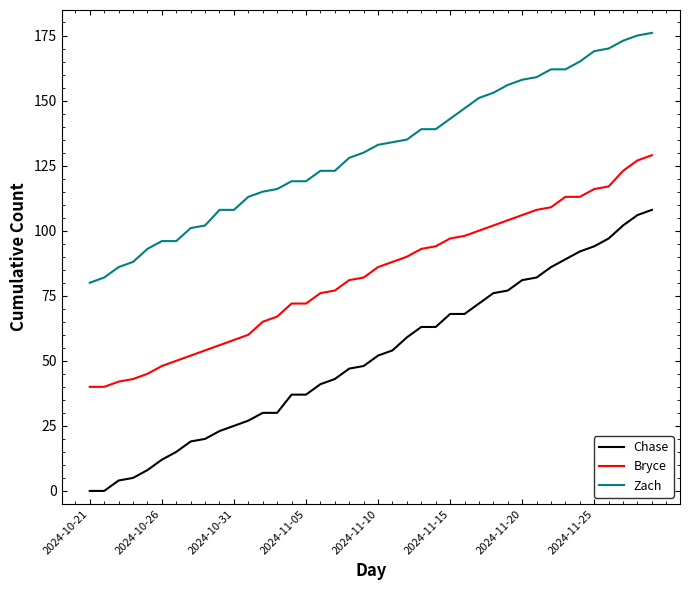

Reading right to left, transcribe all the data shown in this chart.

Chase: 108	106	102	97	94	92	89	86	82	81	77	76	72	68	68	63	63	59	54	52	48	47	43	41	37	37	30	30	27	25	23	20	19	15	12	8	5	4	0	0
Bryce: 129	127	123	117	116	113	113	109	108	106	104	102	100	98	97	94	93	90	88	86	82	81	77	76	72	72	67	65	60	58	56	54	52	50	48	45	43	42	40	40
Zach: 176	175	173	170	169	165	162	162	159	158	156	153	151	147	143	139	139	135	134	133	130	128	123	123	119	119	116	115	113	108	108	102	101	96	96	93	88	86	82	80